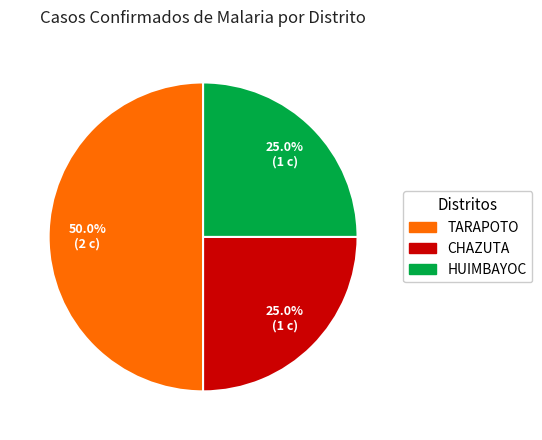

Is CHAZUTA the majority of the pie?

No